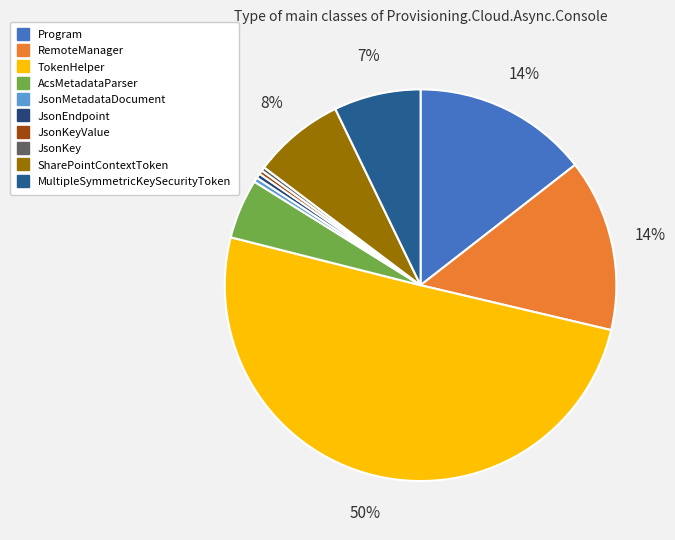

How many segments does this pie chart have?

10